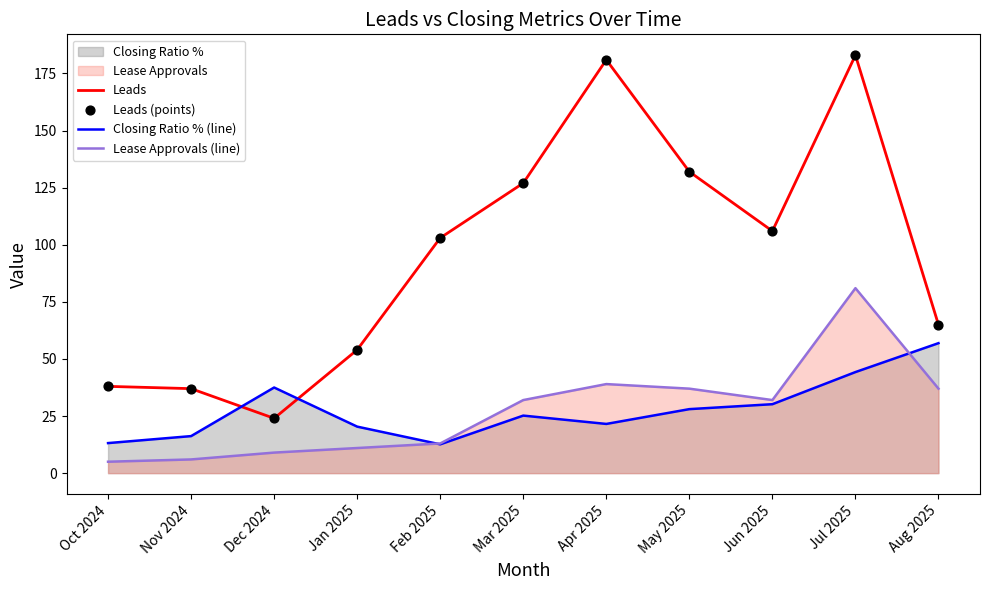

What is the maximum value shown in the chart?

183.0